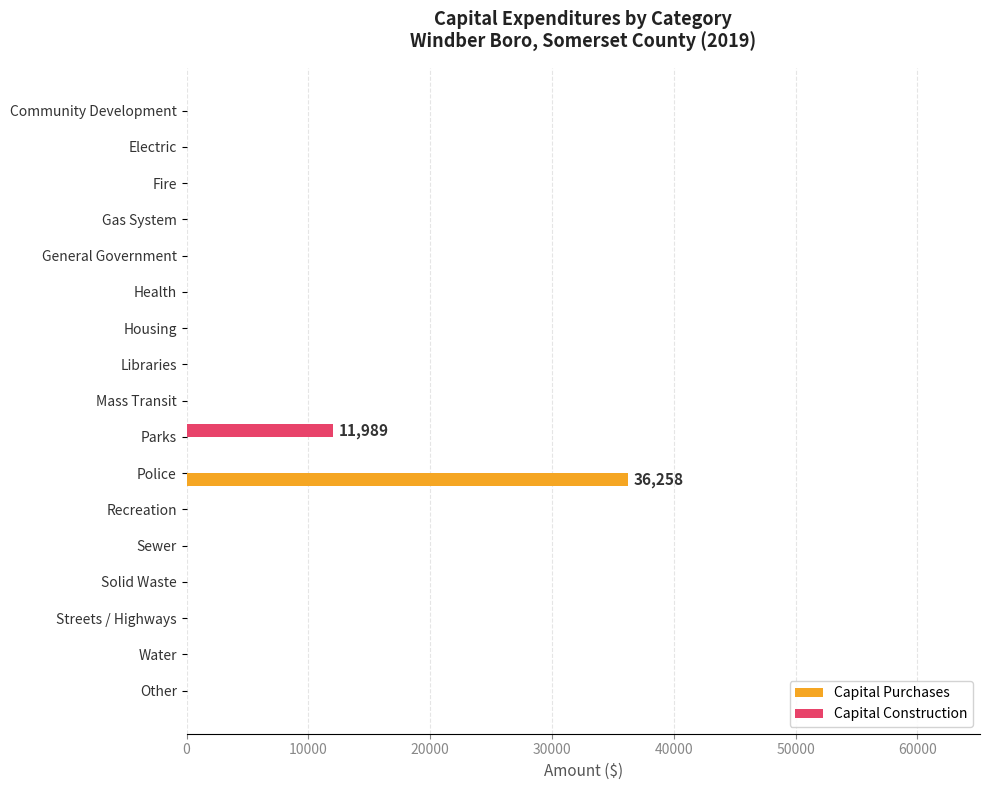

Is it true that Capital Construction equals 0 at Gas System?

True